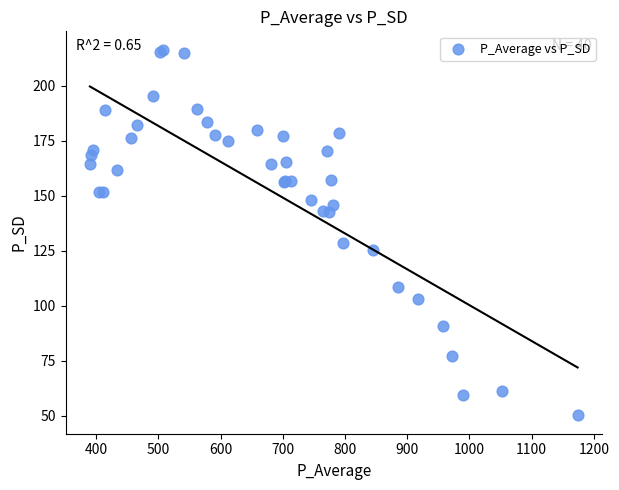

What Y value in the scatter plot is closest to 133?

128.7